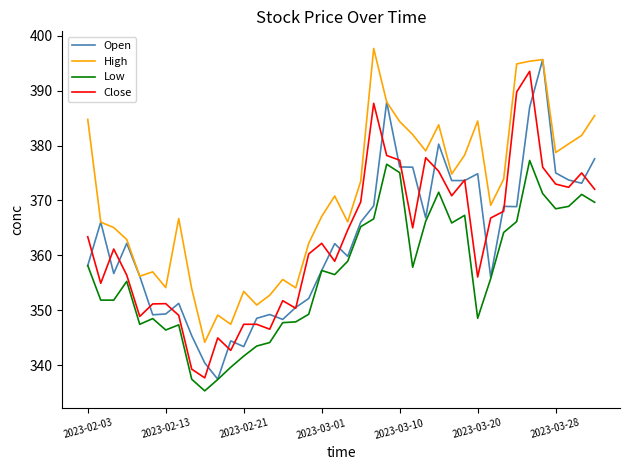

What is the smallest value displayed?

335.3